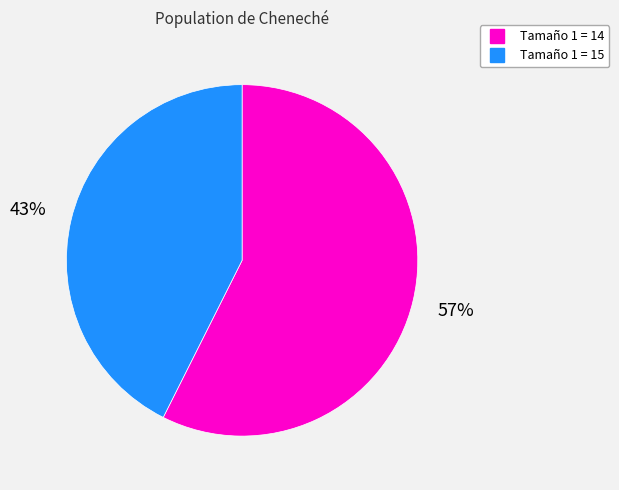

How many segments does this pie chart have?

2